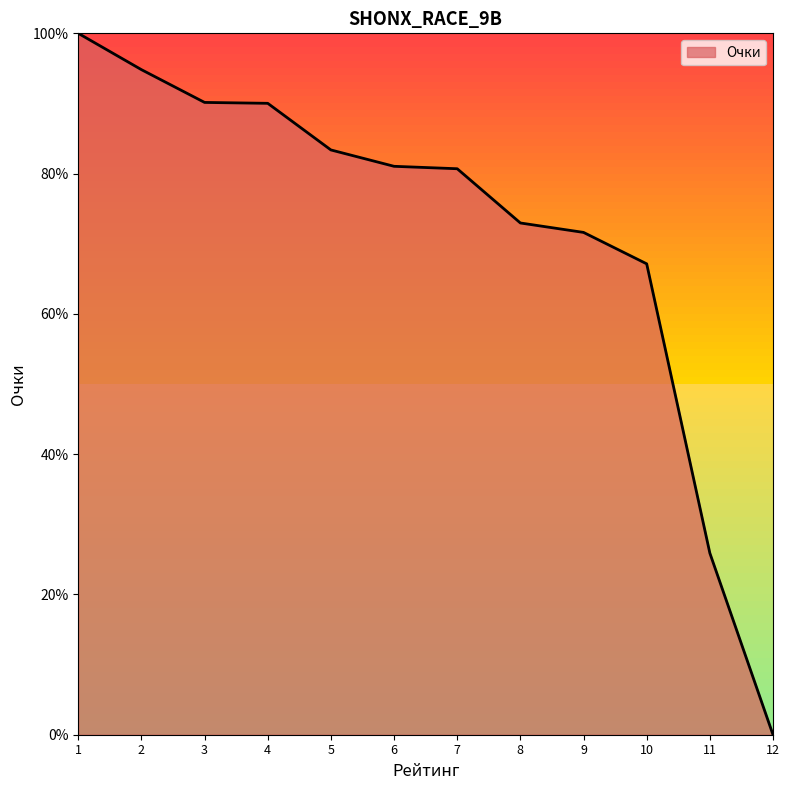

What is the average value?

71.5